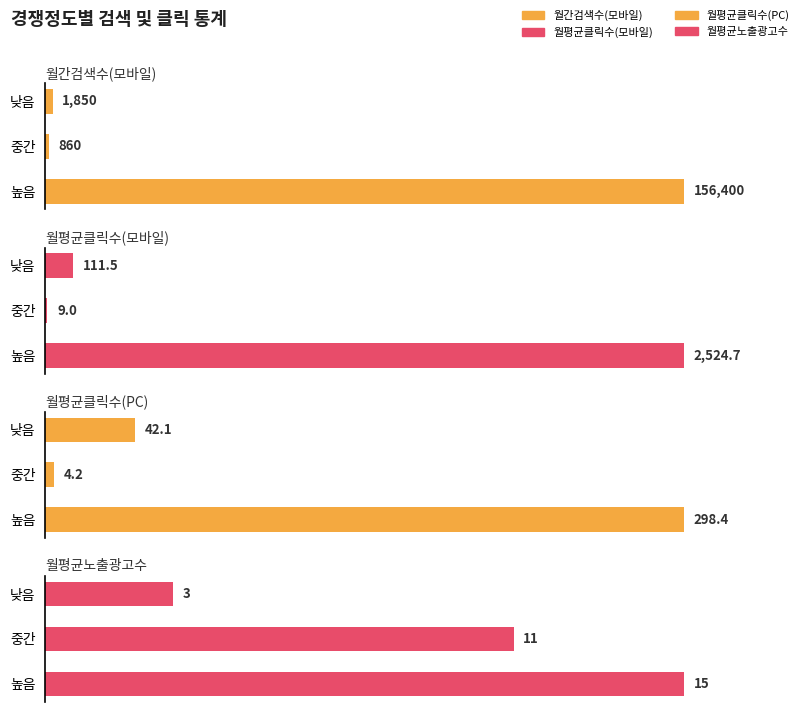

What are all the series names shown in the legend?

월간검색수(모바일), 월평균클릭수(모바일), 월평균클릭수(PC), 월평균노출광고수